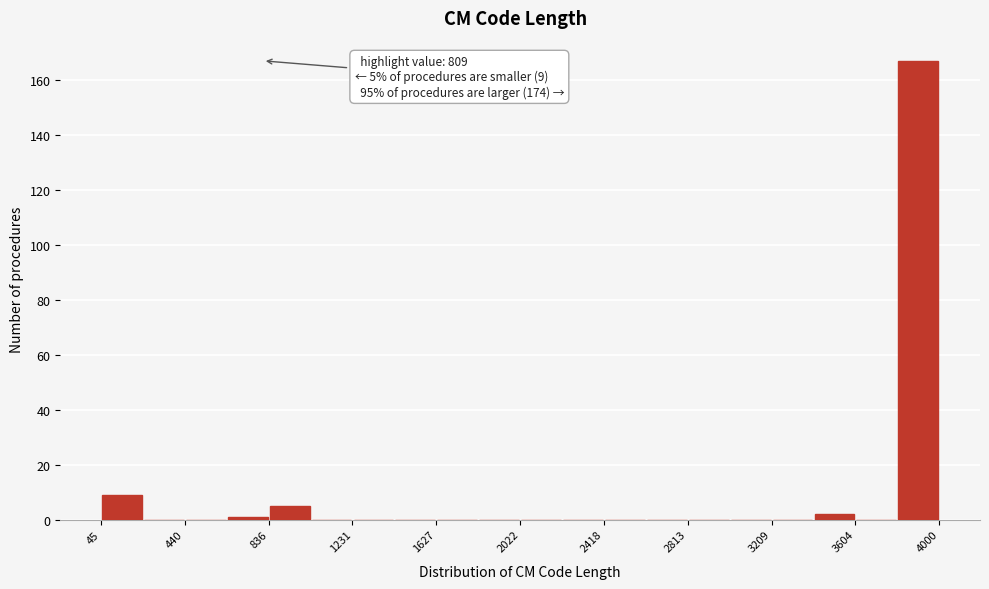

Read against the x-axis, roughly where is the centre of the tallest bar?

3900